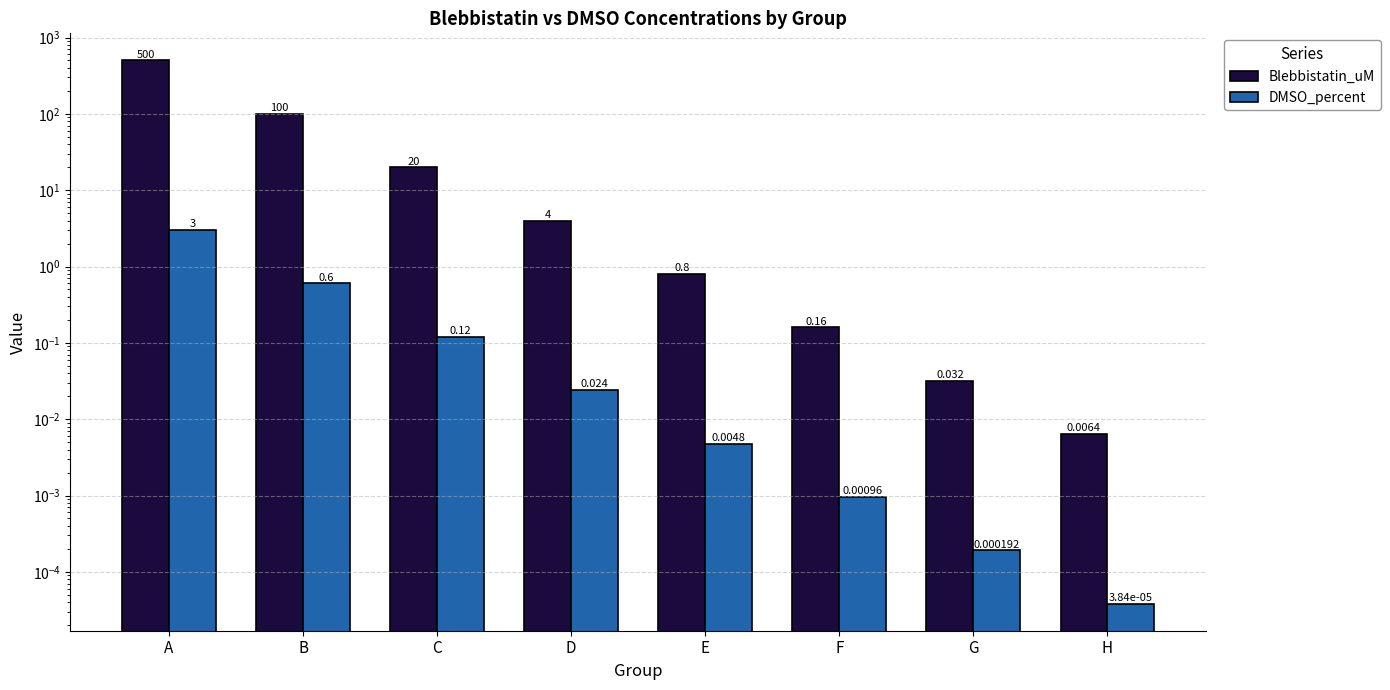

List the series in order of their overall mean, lowest first.

DMSO_percent, Blebbistatin_uM